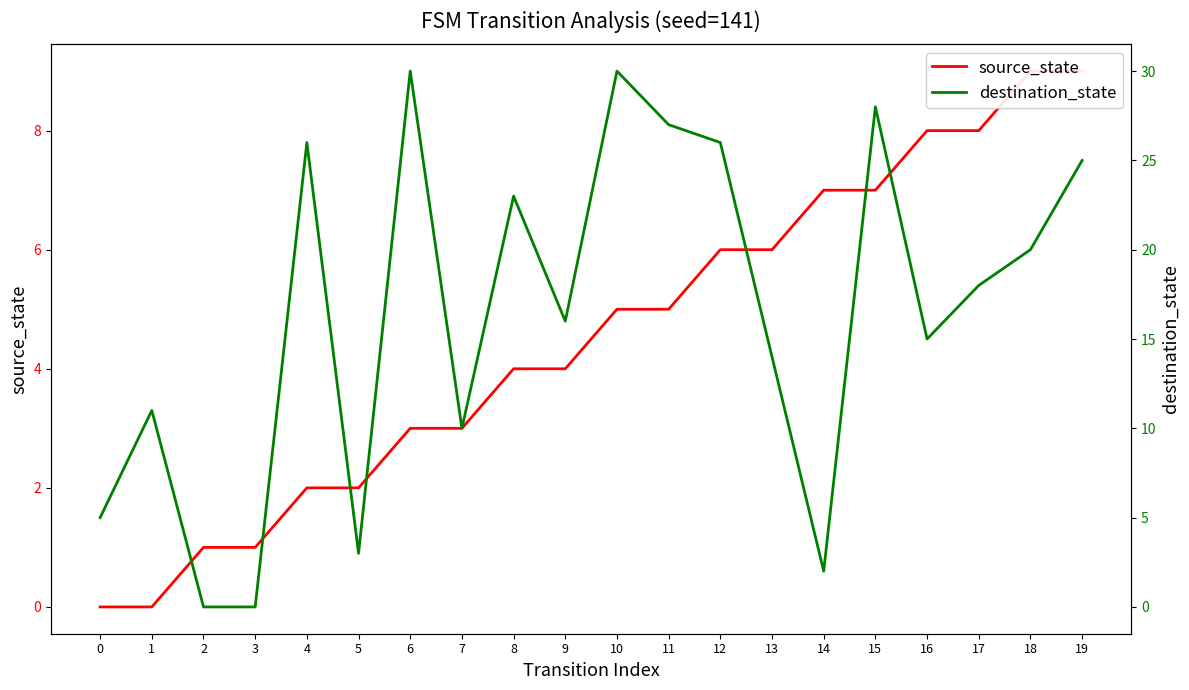

Where is the first local maximum for destination_state?

1